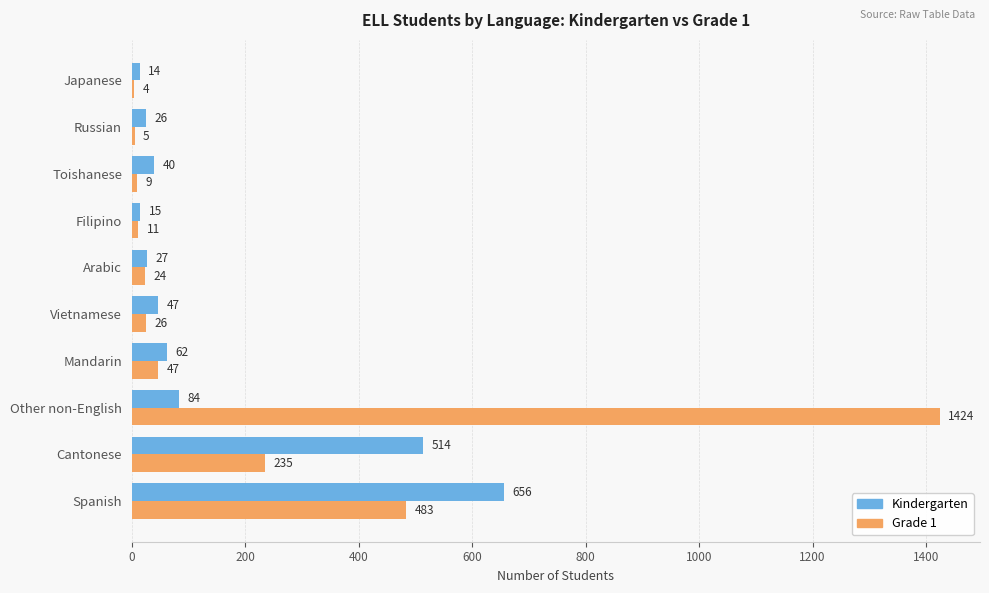

Count the number of data series in this chart.

2